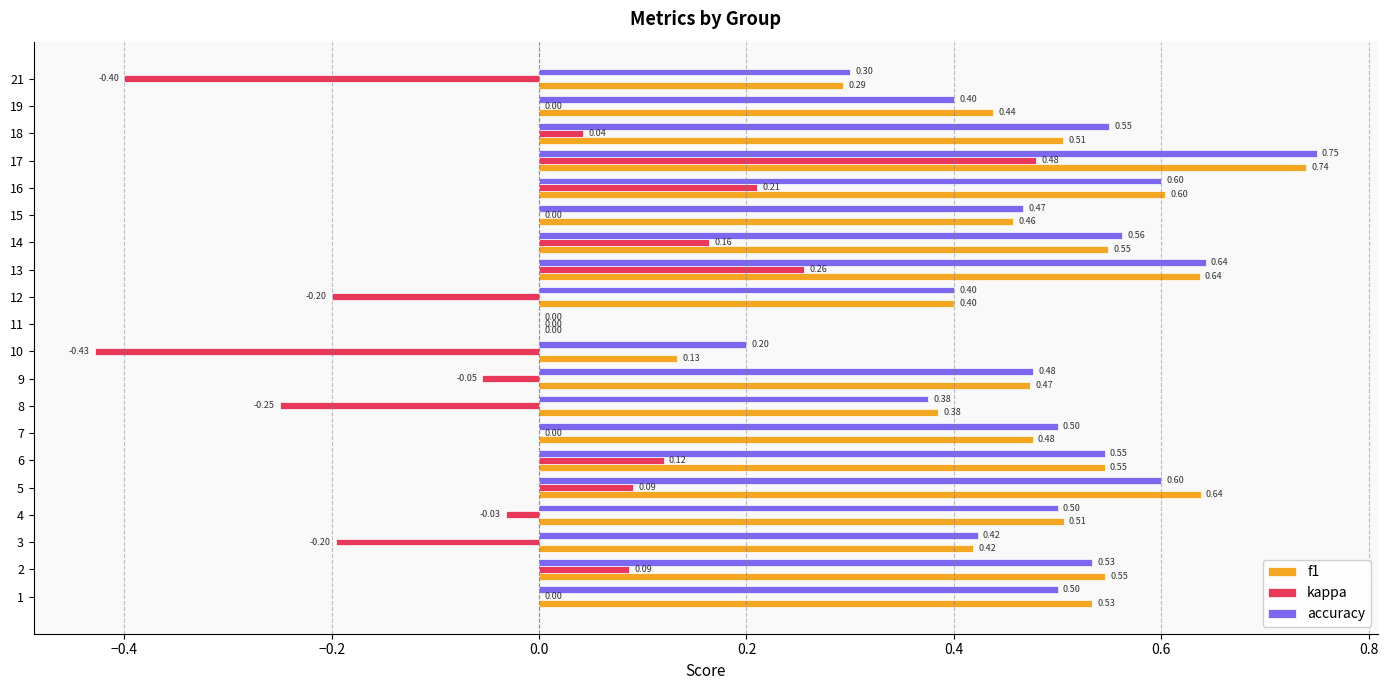

At which category is the sum across all series the highest?

17